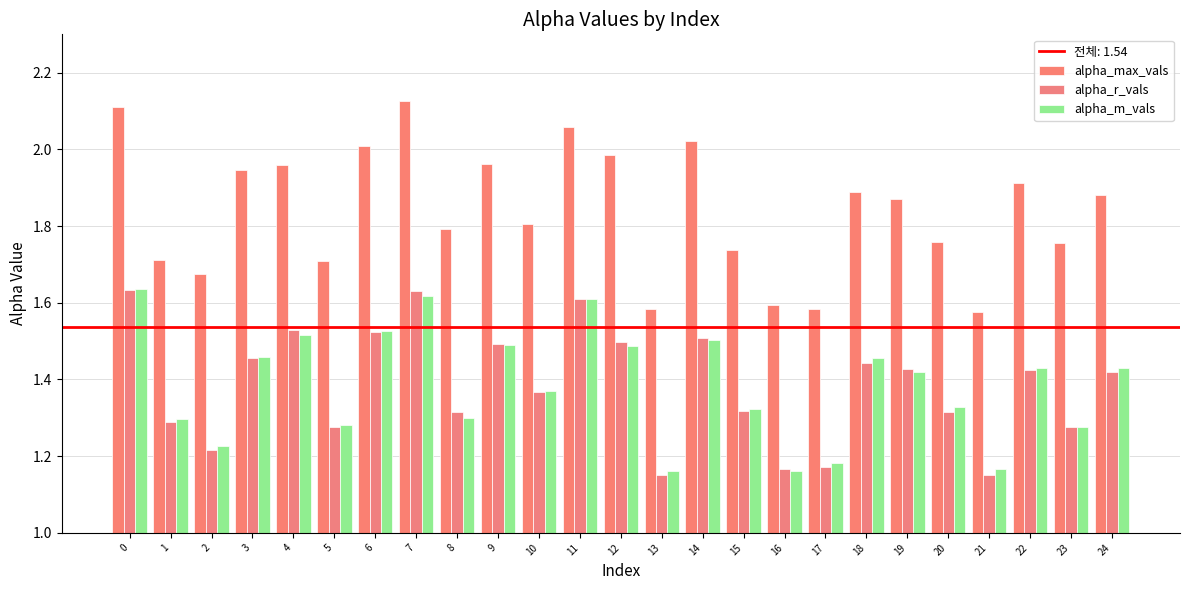

What is the difference between the maximum and minimum values in the alpha_m_vals series?

0.5